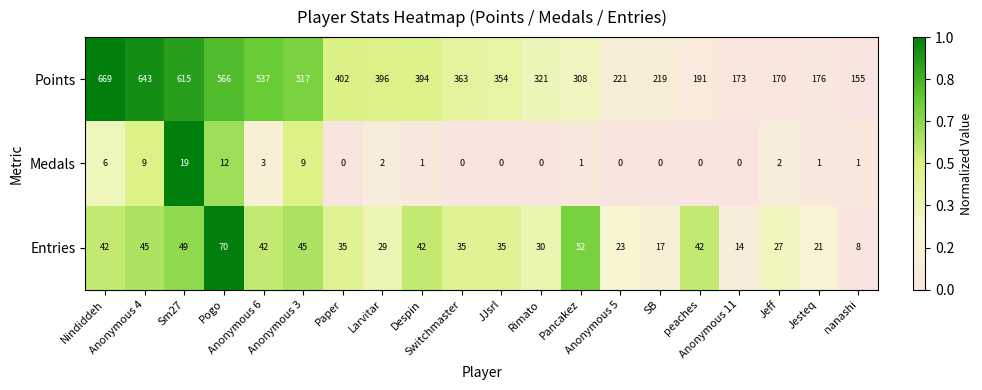

At which category is the sum across all series the highest?

Nindiddeh